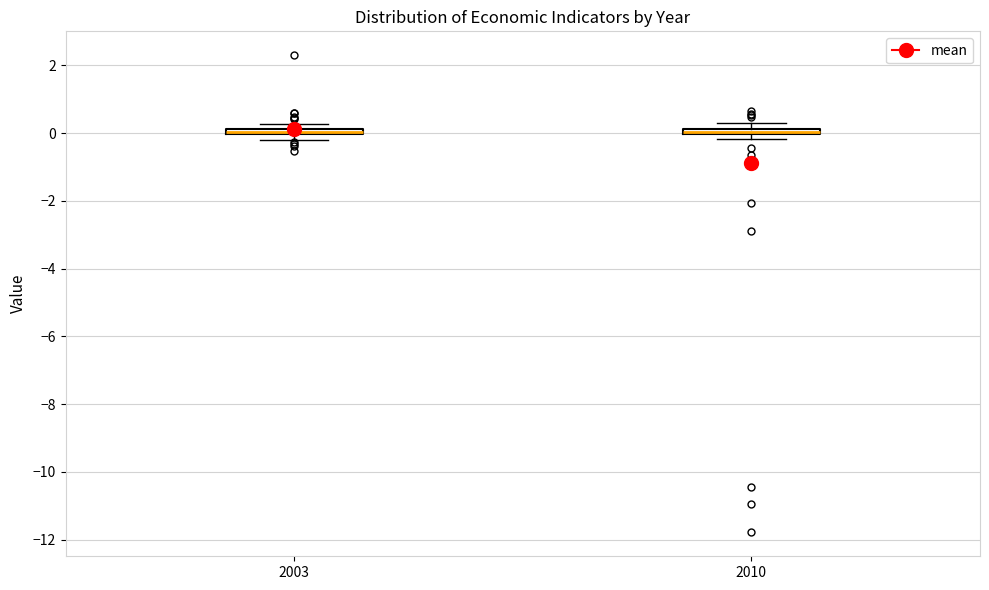

Where is the upper edge of the box at x = 2010 on the y-axis? The values are not printed on the chart, so give them approximately, as read against the axis.

0.2